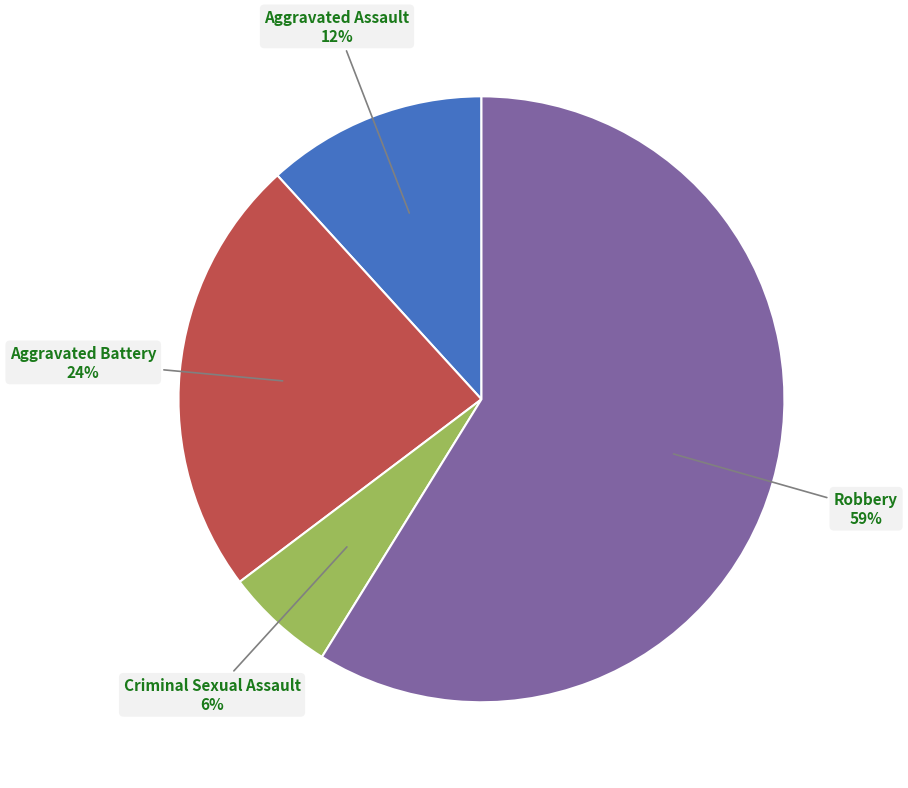

How many slices are in this pie chart?

4